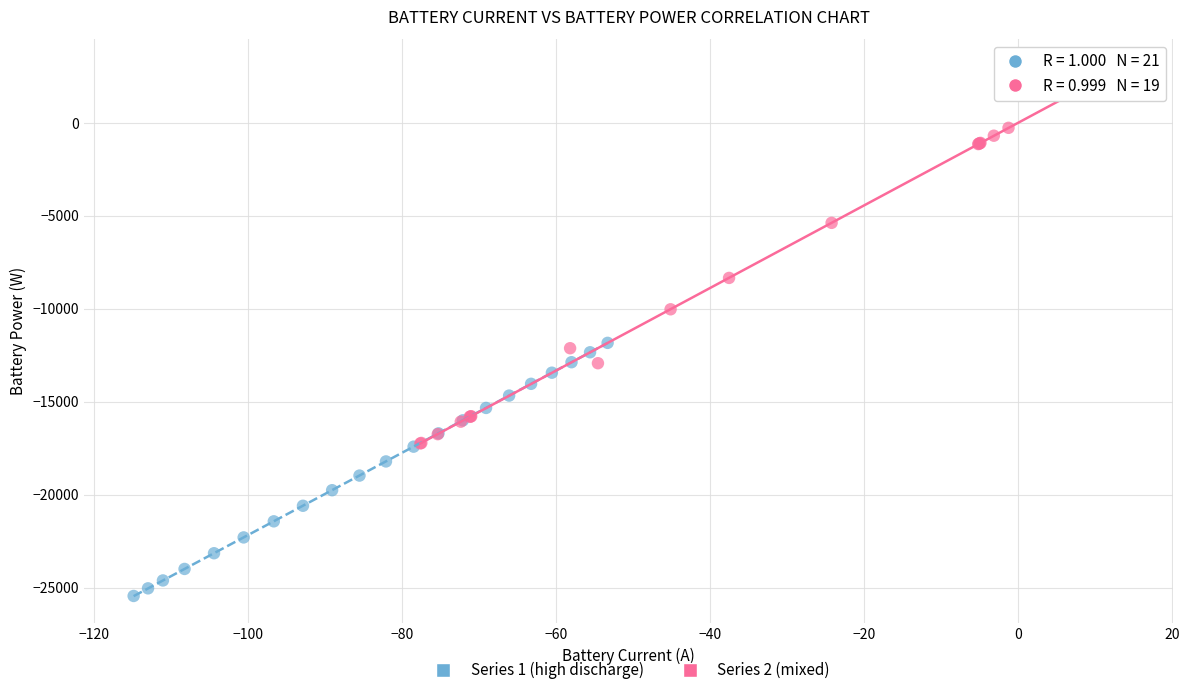

Which series has the widest spread of Y values?

Series 2 (mixed)